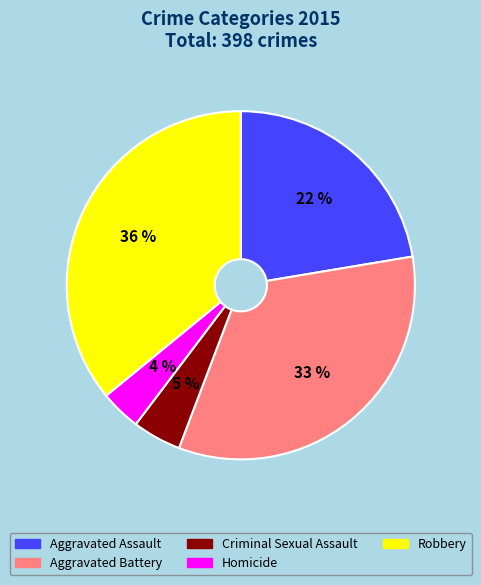

Which category has the biggest portion of the pie?

Robbery